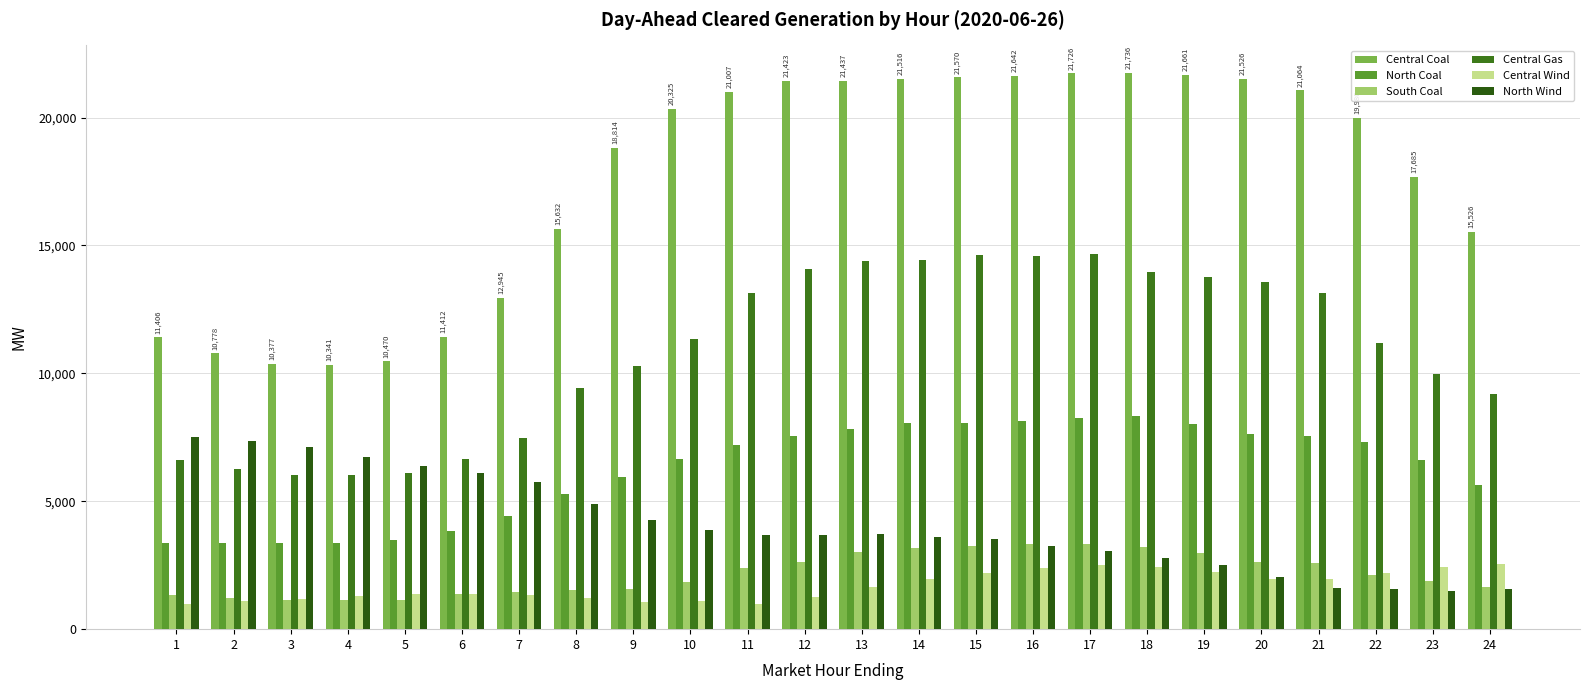

How many groups of bars are there?

24